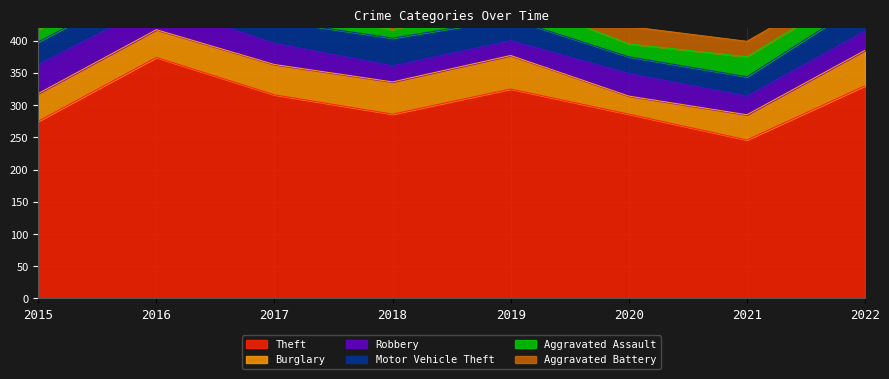

At 2017, list the series in order from largest to smallest.

Theft, Burglary, Motor Vehicle Theft, Robbery, Aggravated Battery, Aggravated Assault